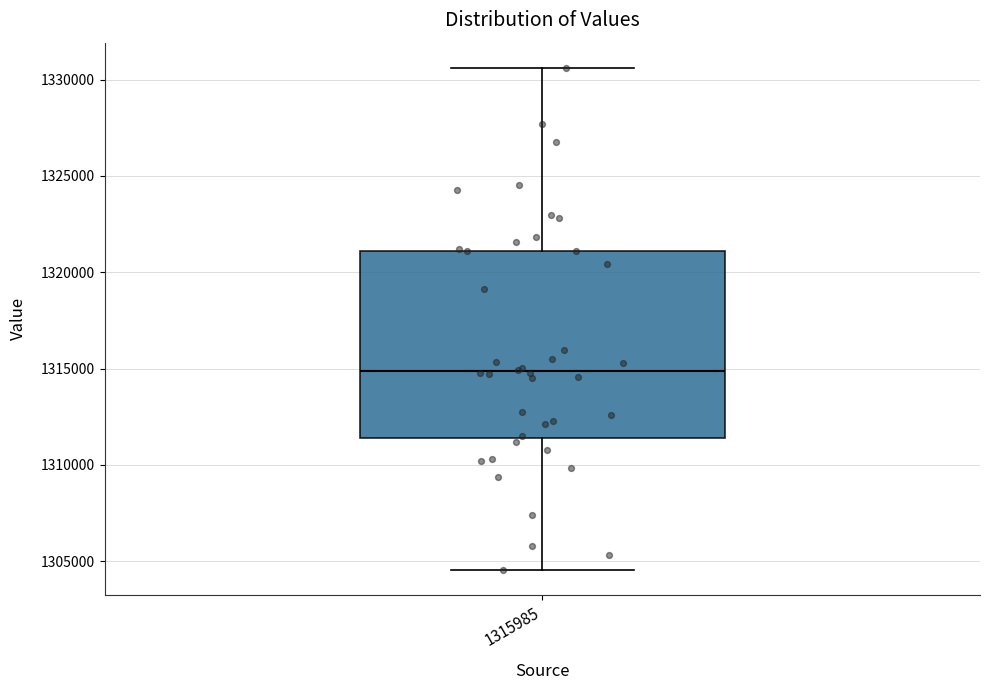

Read this box plot against the y-axis: the position of the median line, the range covered by the box, and the ends of both whiskers. The values are not printed on the chart, so give them approximately, as read against the axis.

median 1315000, box 1311500 to 1321000, whiskers 1304500 to 1330500